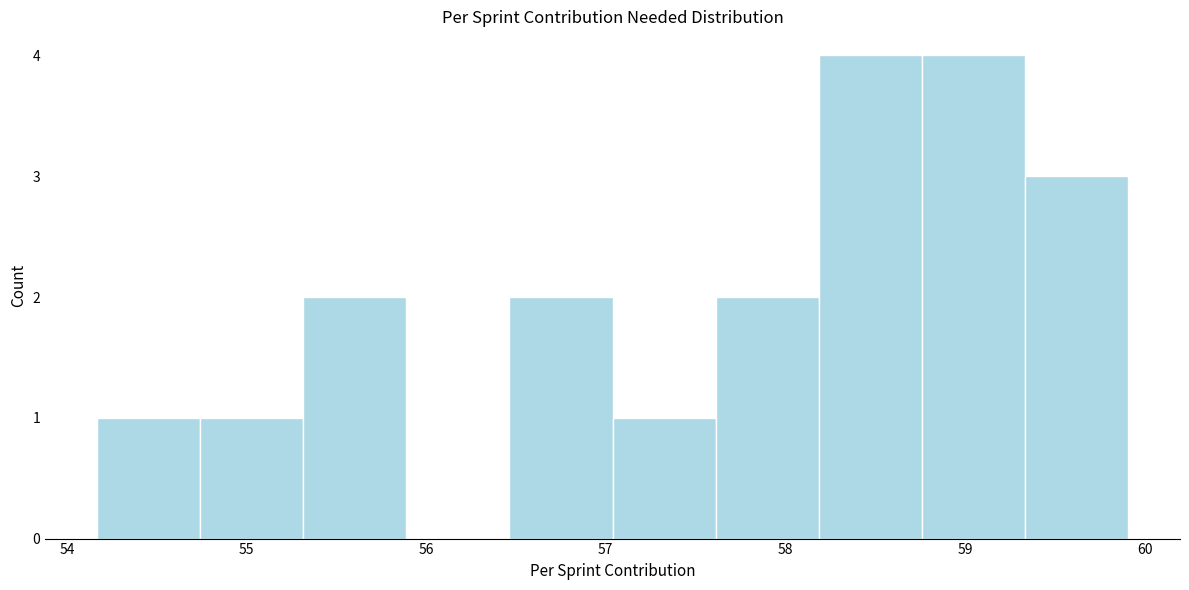

How tall is the bar that spans 57.6 to 58.2 on the x-axis? Neither the bar edges nor the heights are printed on the chart, so give them approximately, as read against the axes.

2